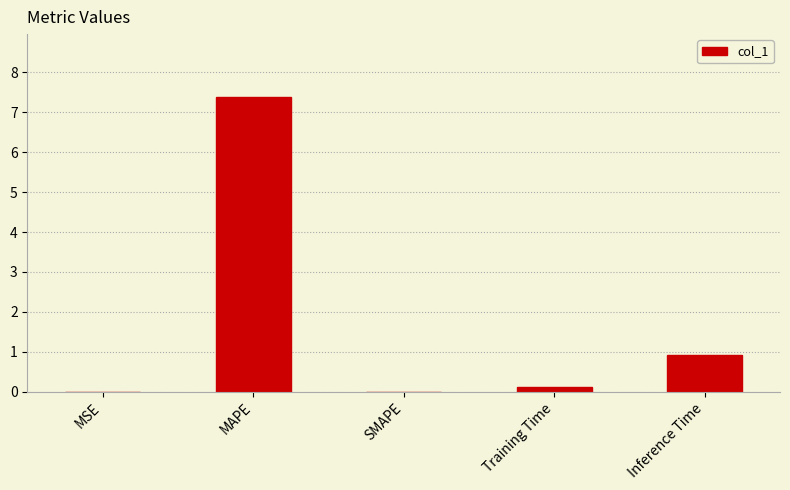

The value at MAPE is 2.2. True or false?

False